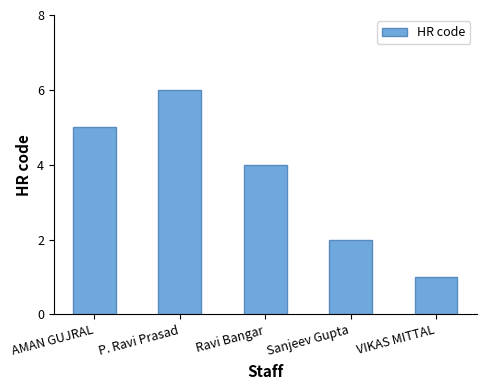

Count the number of data series in this chart.

1